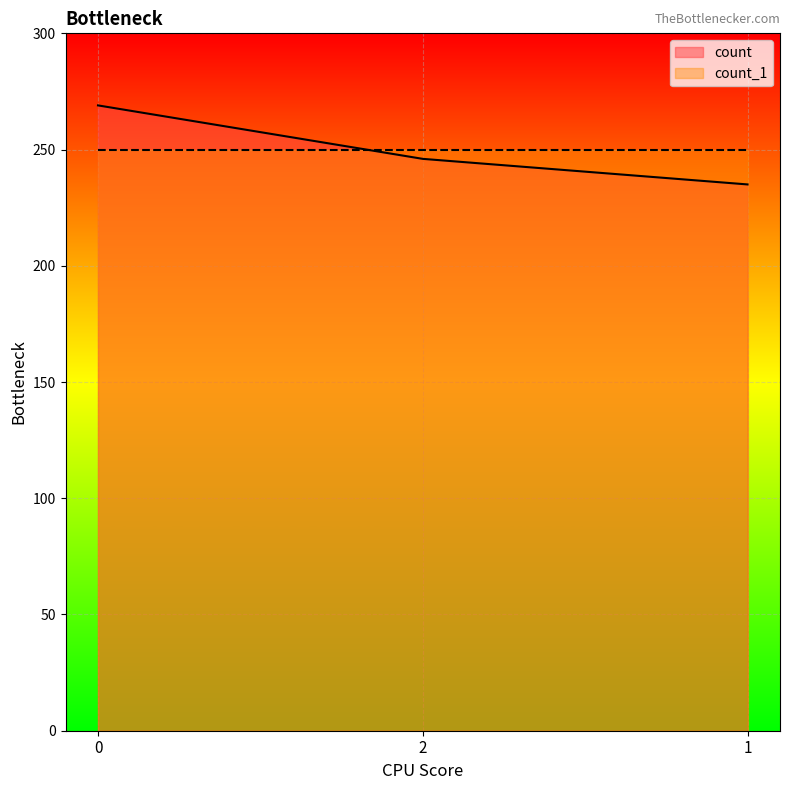

Count the number of values greater than 246.

1